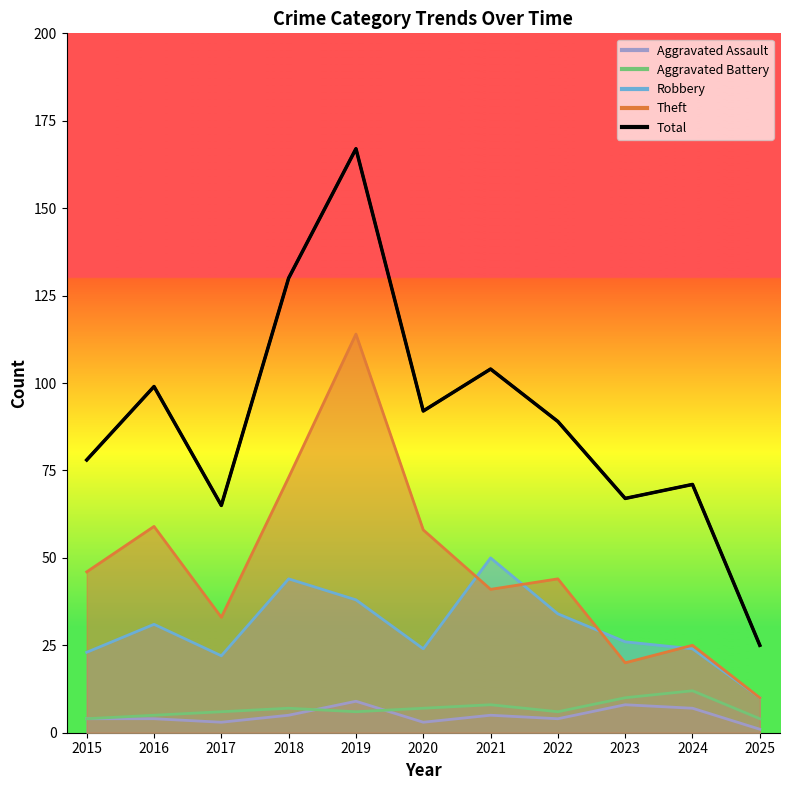

Between 2022 and 2021, which is larger?

2021